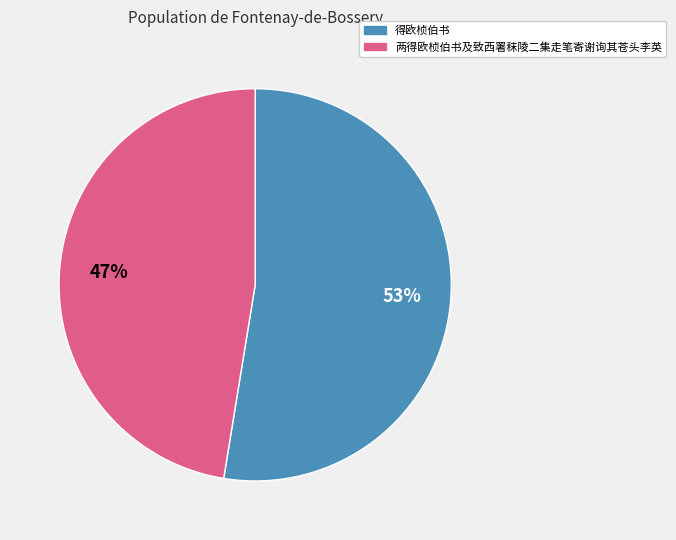

The 两得欧桢伯书及致西署秣陵二集走笔寄谢询其苍头李英 slice represents 47% of the pie. True or false?

True